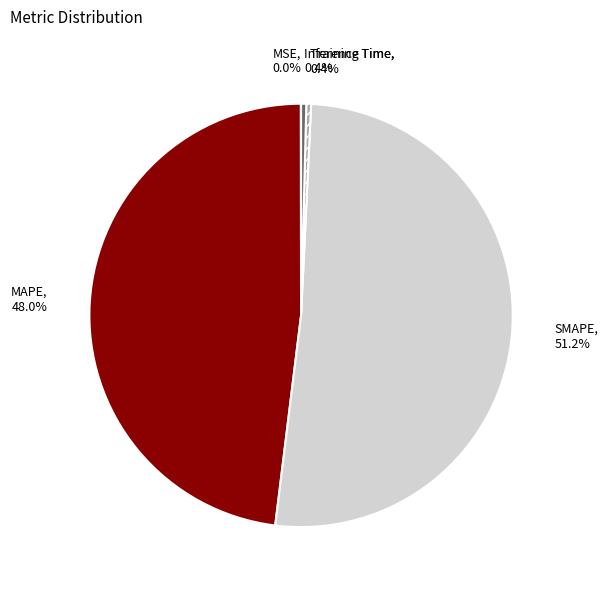

Which slice is the largest?

SMAPE